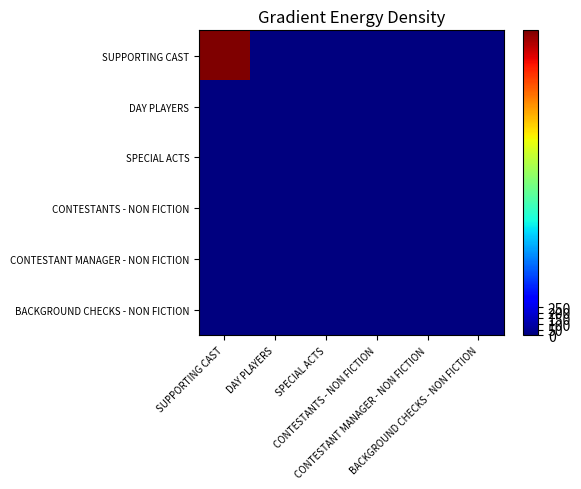

Reading right to left, extract all data points from this chart.

SUPPORTING CAST: BACKGROUND CHECKS - NON FICTION=0	CONTESTANT MANAGER - NON FICTION=0	CONTESTANTS - NON FICTION=0	SPECIAL ACTS=0	DAY PLAYERS=0	SUPPORTING CAST=2700
DAY PLAYERS: BACKGROUND CHECKS - NON FICTION=0	CONTESTANT MANAGER - NON FICTION=0	CONTESTANTS - NON FICTION=0	SPECIAL ACTS=0	DAY PLAYERS=0	SUPPORTING CAST=0
SPECIAL ACTS: BACKGROUND CHECKS - NON FICTION=0	CONTESTANT MANAGER - NON FICTION=0	CONTESTANTS - NON FICTION=0	SPECIAL ACTS=0	DAY PLAYERS=0	SUPPORTING CAST=0
CONTESTANTS - NON FICTION: BACKGROUND CHECKS - NON FICTION=0	CONTESTANT MANAGER - NON FICTION=0	CONTESTANTS - NON FICTION=0	SPECIAL ACTS=0	DAY PLAYERS=0	SUPPORTING CAST=0
CONTESTANT MANAGER - NON FICTION: BACKGROUND CHECKS - NON FICTION=0	CONTESTANT MANAGER - NON FICTION=0	CONTESTANTS - NON FICTION=0	SPECIAL ACTS=0	DAY PLAYERS=0	SUPPORTING CAST=0
BACKGROUND CHECKS - NON FICTION: BACKGROUND CHECKS - NON FICTION=0	CONTESTANT MANAGER - NON FICTION=0	CONTESTANTS - NON FICTION=0	SPECIAL ACTS=0	DAY PLAYERS=0	SUPPORTING CAST=0